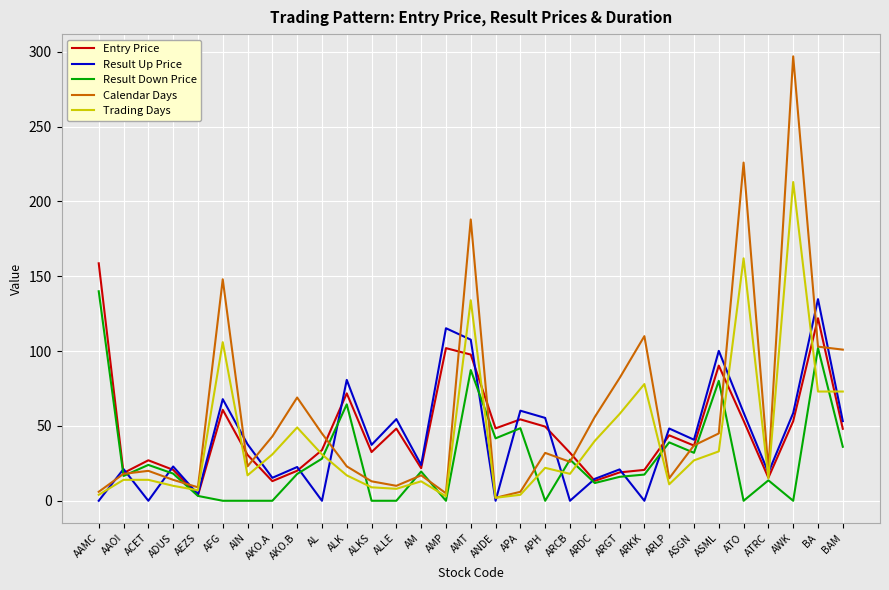

What position from the right is ALK?

21